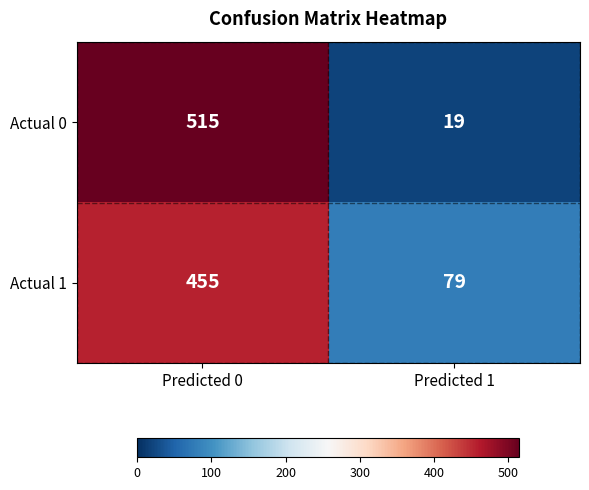

What is the difference between the Actual 1 values at Predicted 1 and Predicted 0?

376